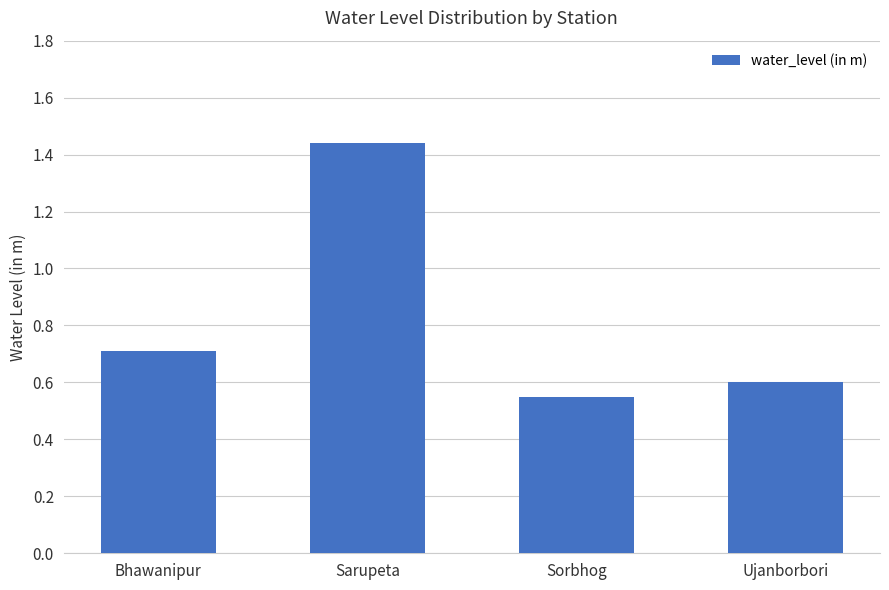

What is the sum of all values?

3.3